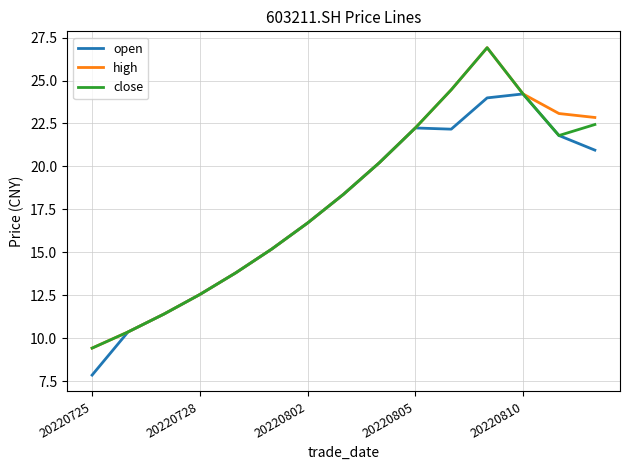

What is the maximum value shown in the chart?

26.9